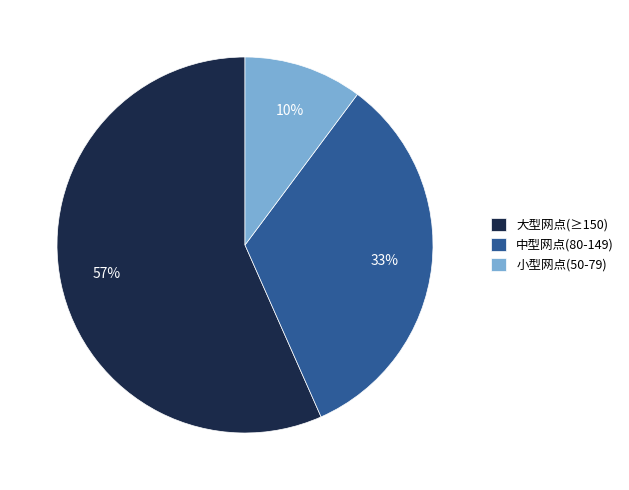

Rank the categories by value from lowest to highest.

小型网点(50-79), 中型网点(80-149), 大型网点(≥150)